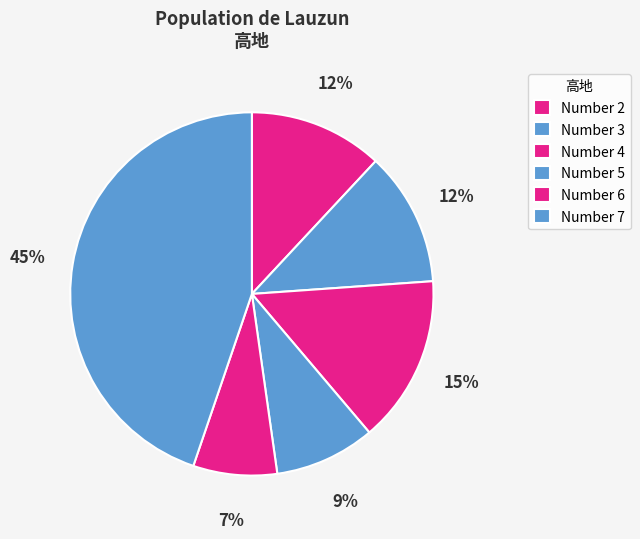

What is the largest slice in the pie chart?

7